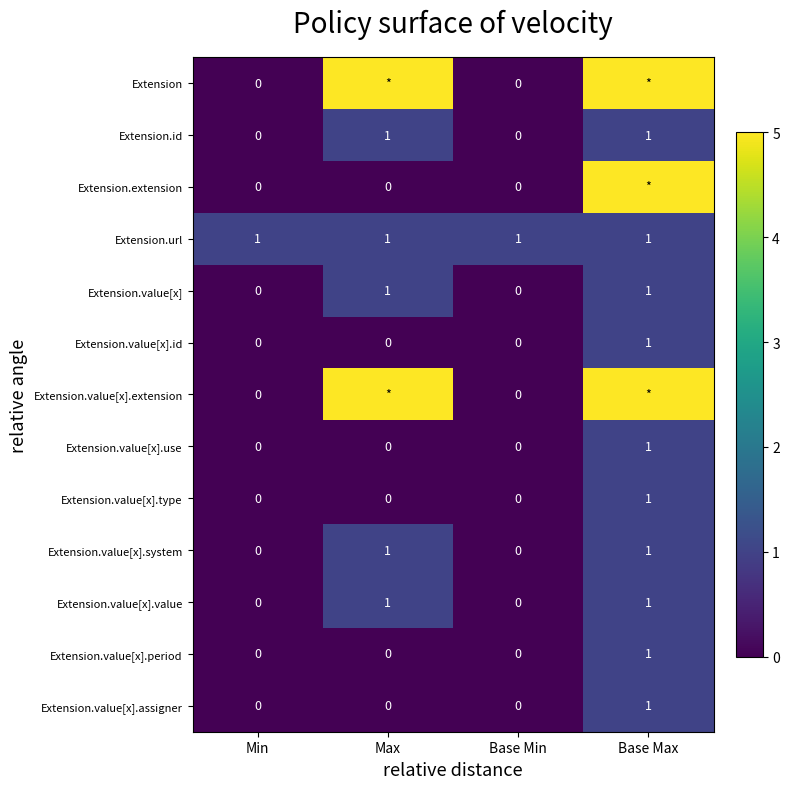

The value of Extension.value[x].period at Max is 0. True or false?

True